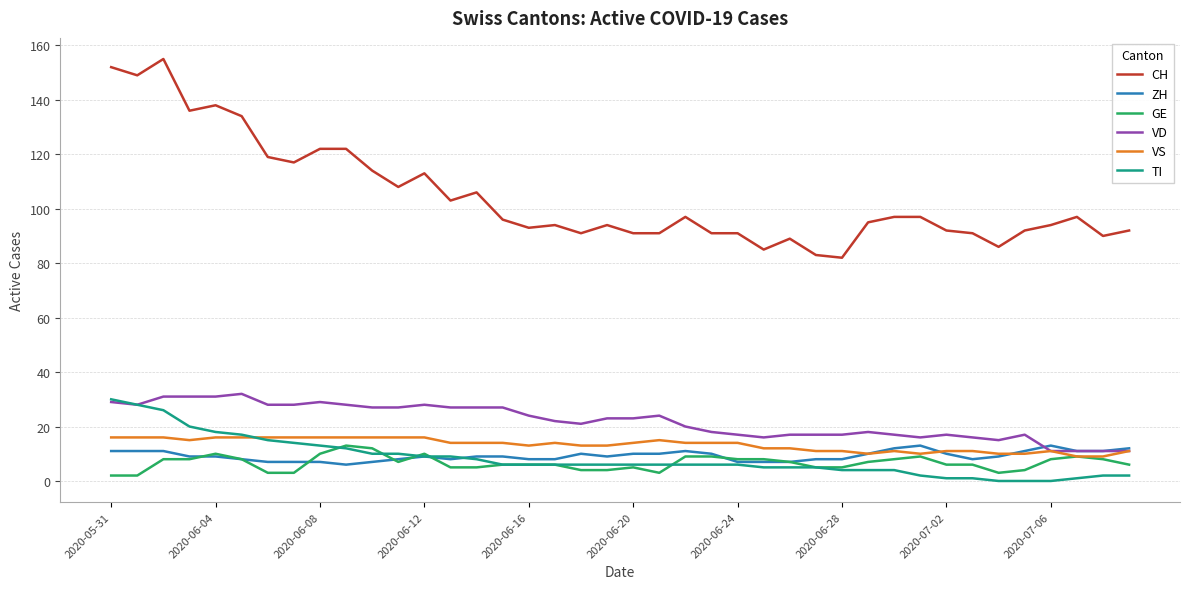

True or false: TI and CH cross at least once.

False